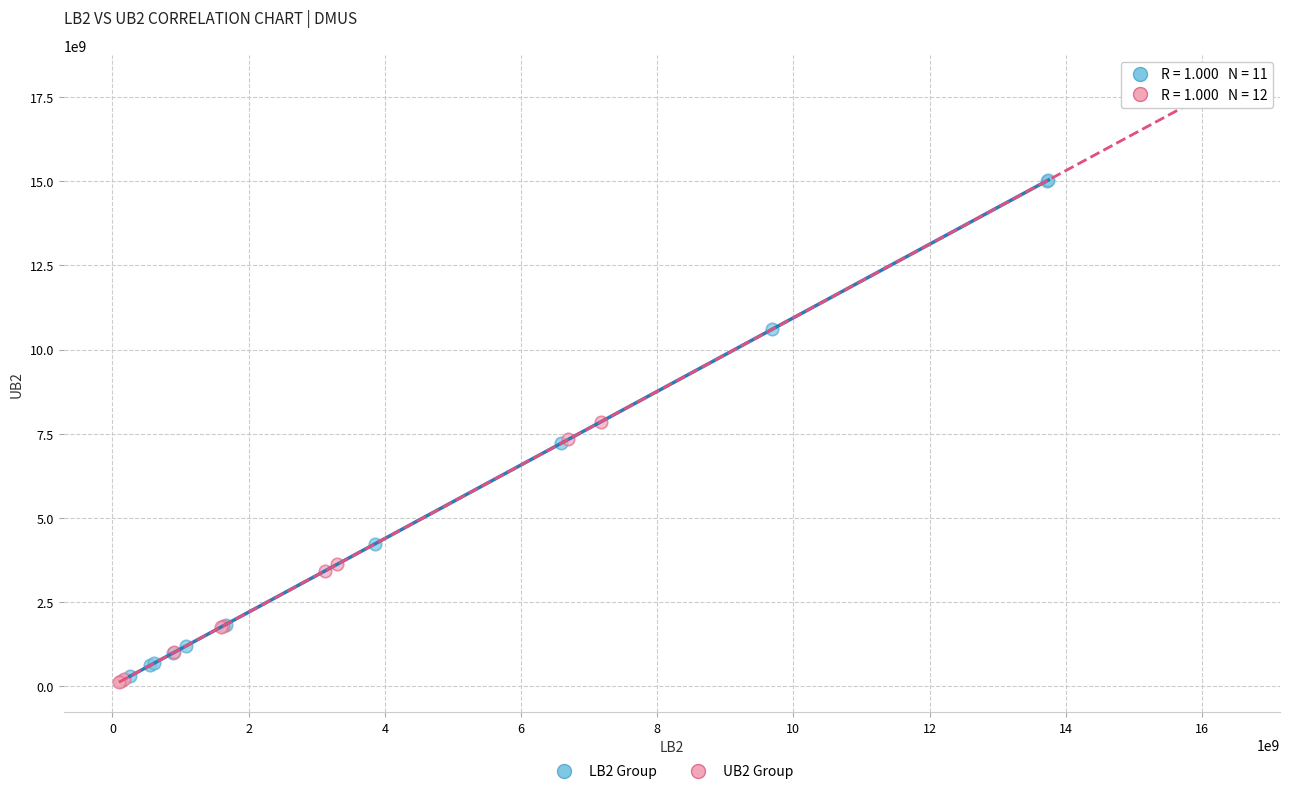

Which series contains the highest Y value?

UB2 Group